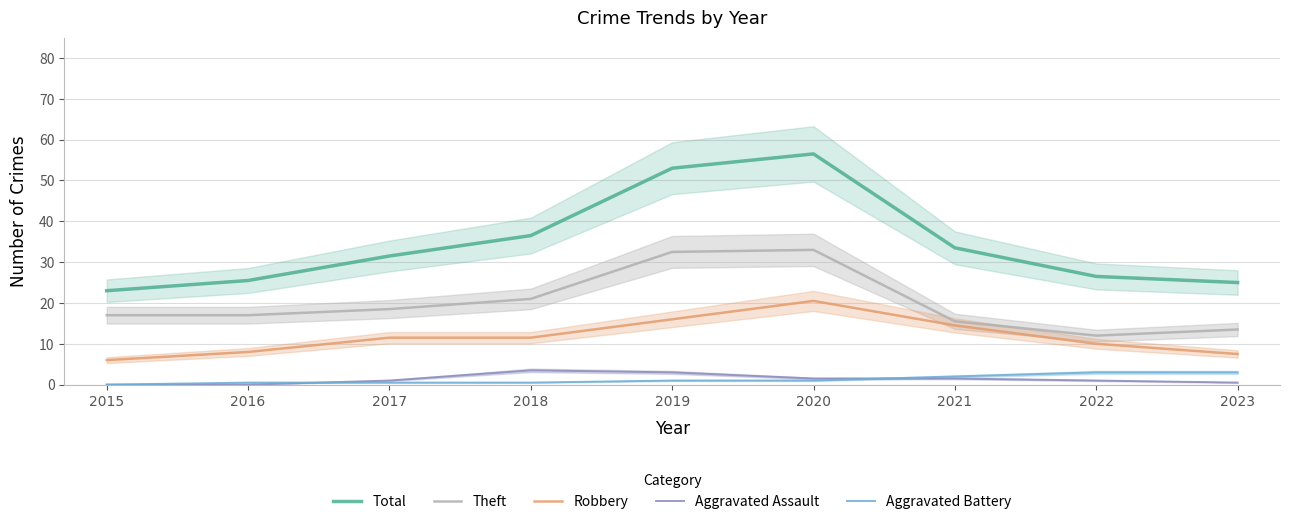

True or false: Total and Theft intersect in this chart.

False